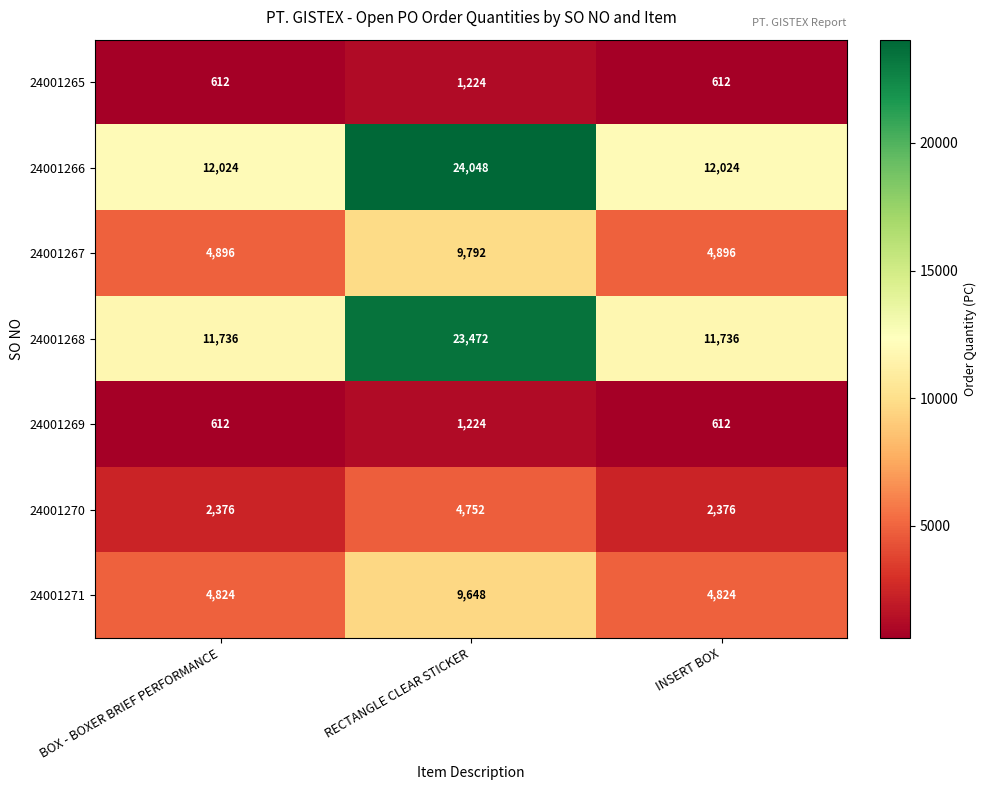

What is the difference between the 24001267 values at RECTANGLE CLEAR STICKER and BOX - BOXER BRIEF PERFORMANCE?

4896